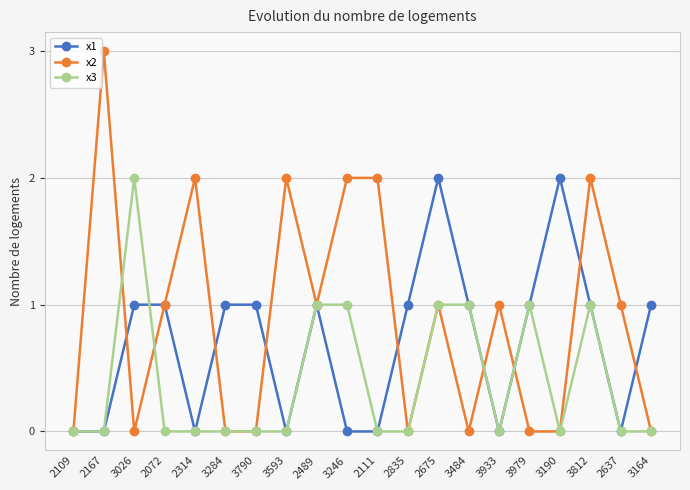

Which series has the largest total across all categories?

x2